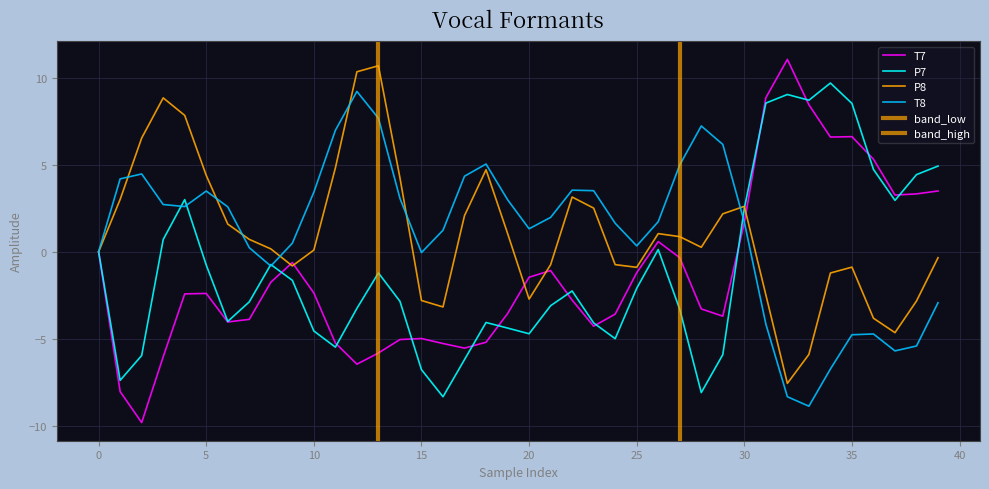

At which category does P7 reach its first local peak?

4